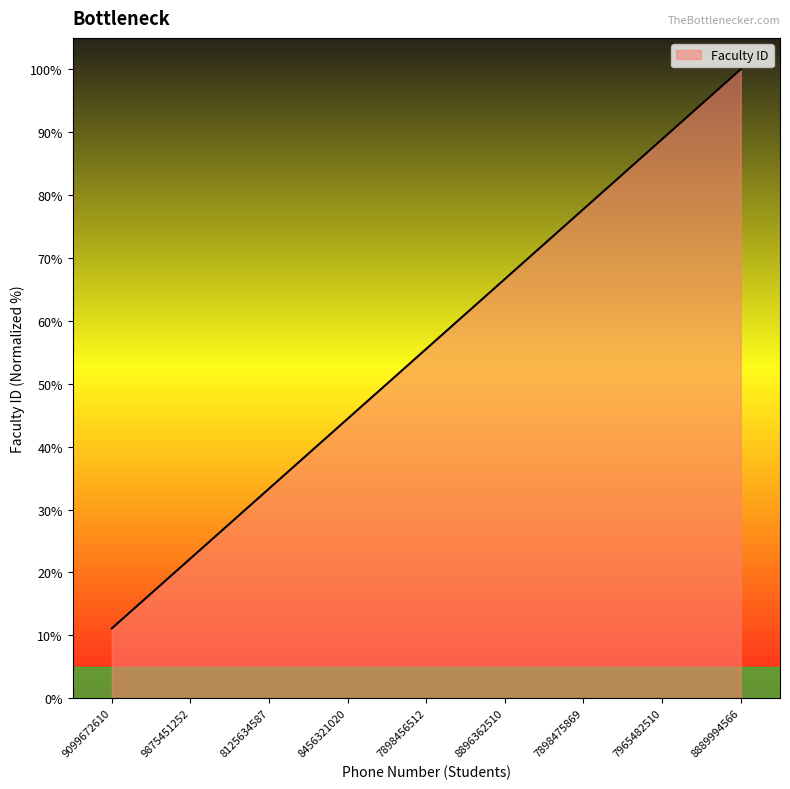

What position from the right is 8125634587?

7